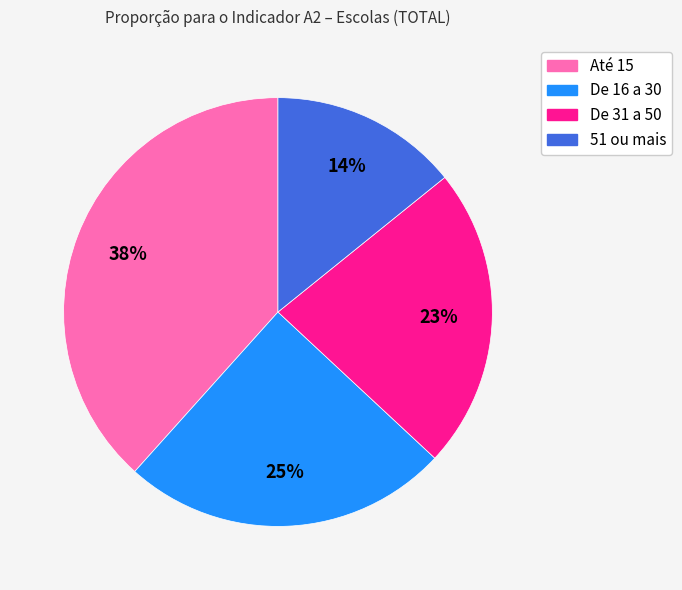

Approximately how many times larger is the value at De 31 a 50 compared to Até 15?

0.6